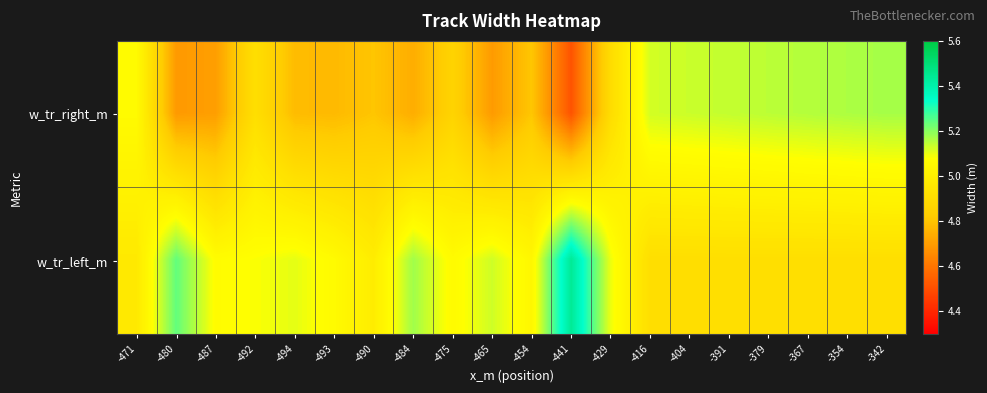

At which category is the sum across all series the highest?

-342